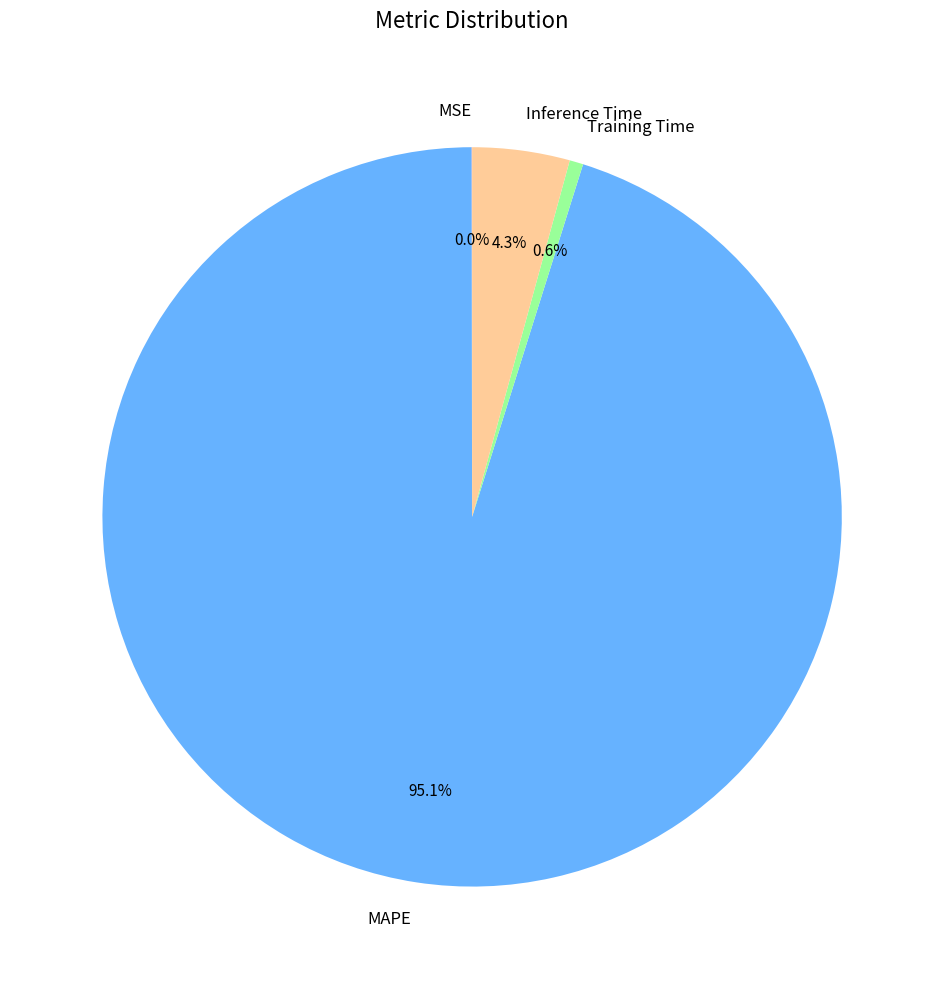

To the nearest percent, what is the difference between the largest and smallest slice percentages?

95%